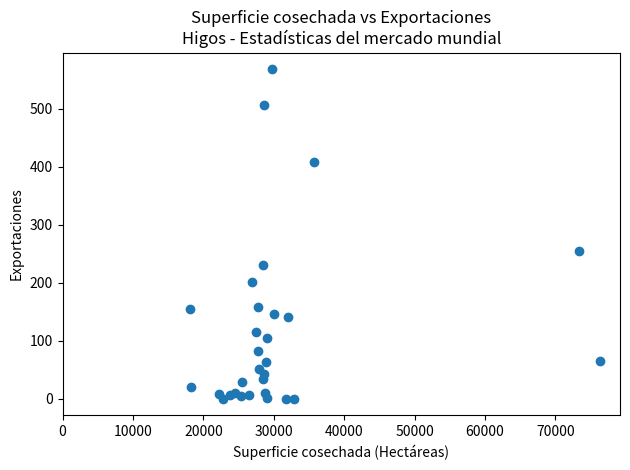

What Y value in the scatter plot is closest to 284?

255.0